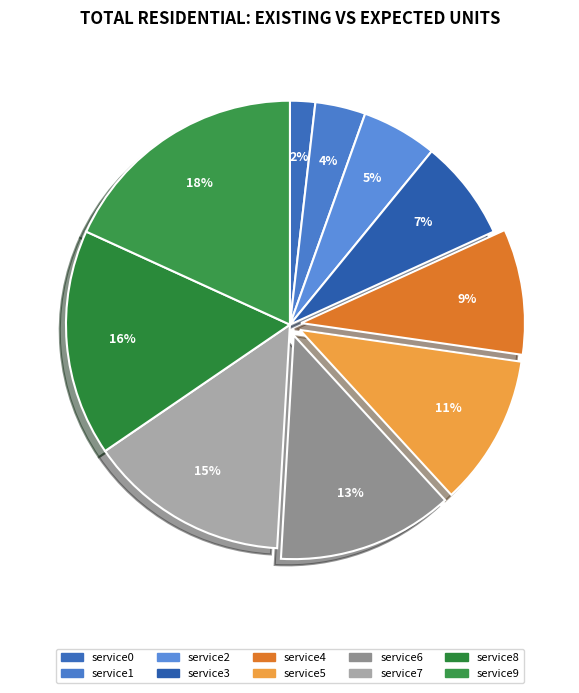

Is it true that service1 is 4% of the pie?

True